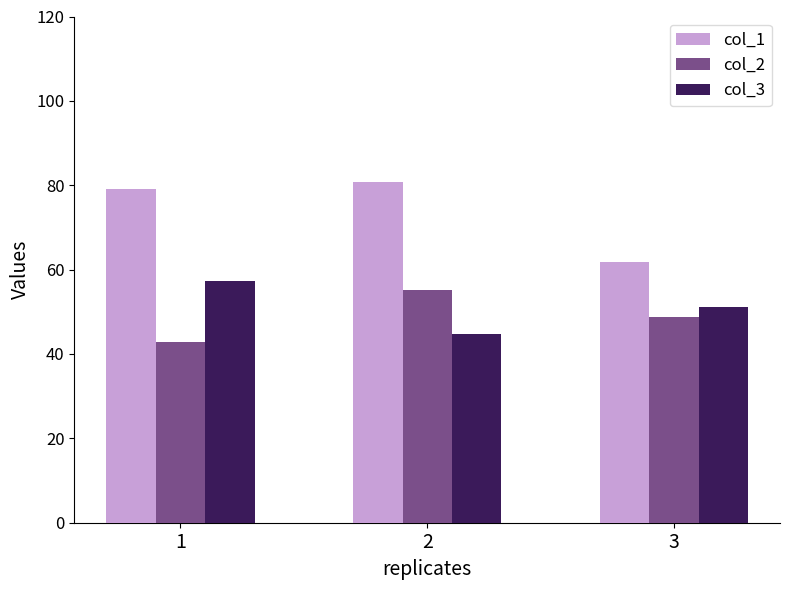

What value does the col_3 series have at 2?

44.8